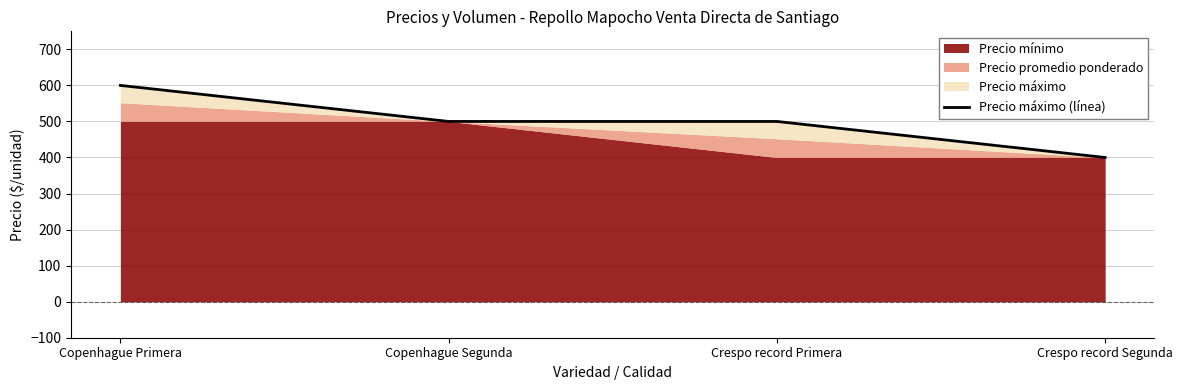

What is the average value?

500